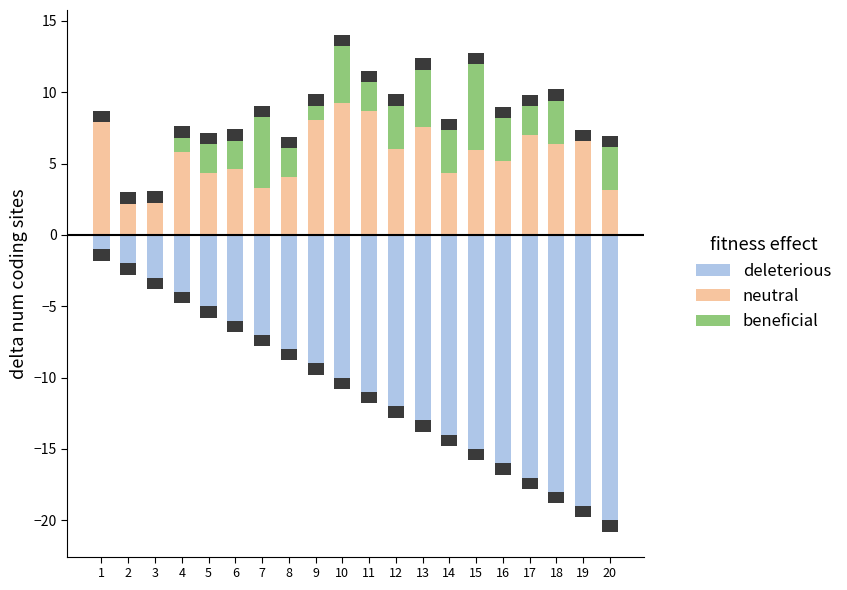

Which series has the largest total across all categories?

neutral